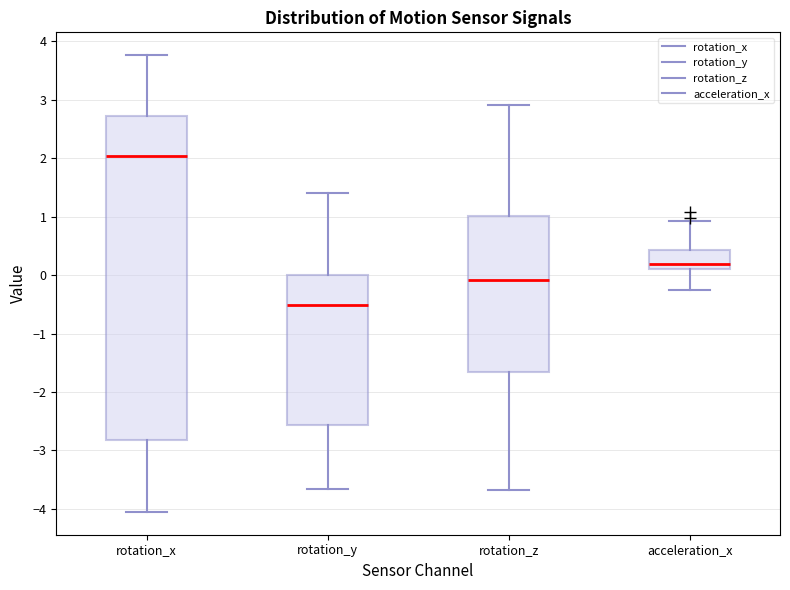

Reading left to right, read every box against the y-axis: the position of its median line, the range the box covers, and the ends of its whiskers. The values are not printed on the chart, so give them approximately, as read against the axis.

rotation_x: median 2.0, box -2.8 to 2.7, whiskers -4.1 to 3.8
rotation_y: median -0.5, box -2.6 to 0.0, whiskers -3.7 to 1.4
rotation_z: median -0.1, box -1.7 to 1.0, whiskers -3.7 to 2.9
acceleration_x: median 0.2, box 0.1 to 0.4, whiskers -0.3 to 0.9